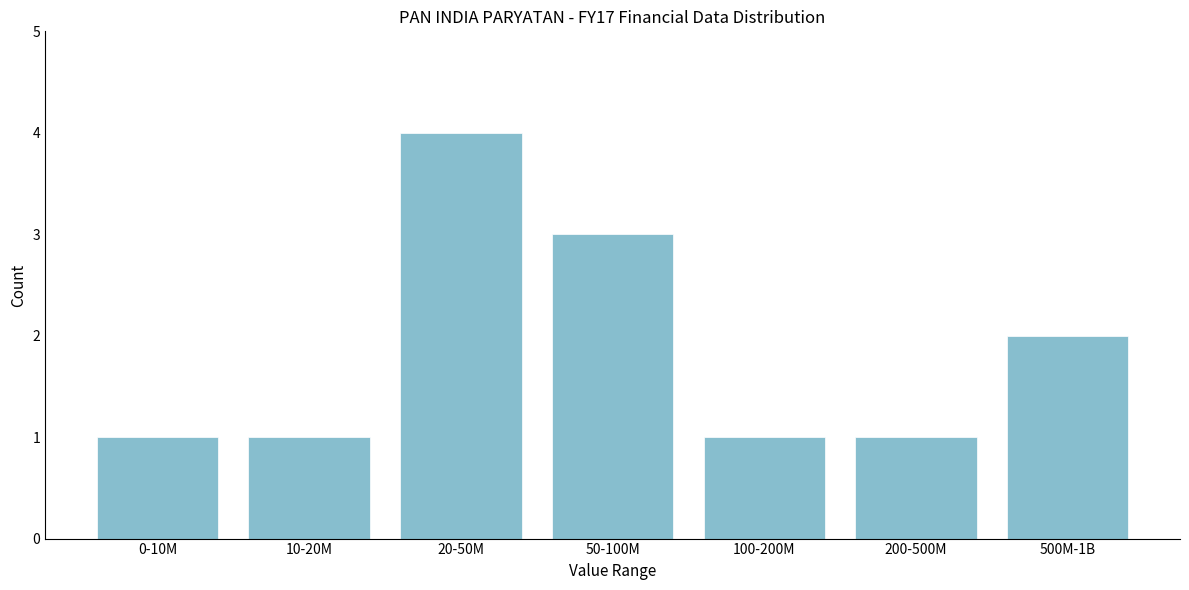

Reading left to right, extract all data points from this chart.

1	1	4	3	1	1	2